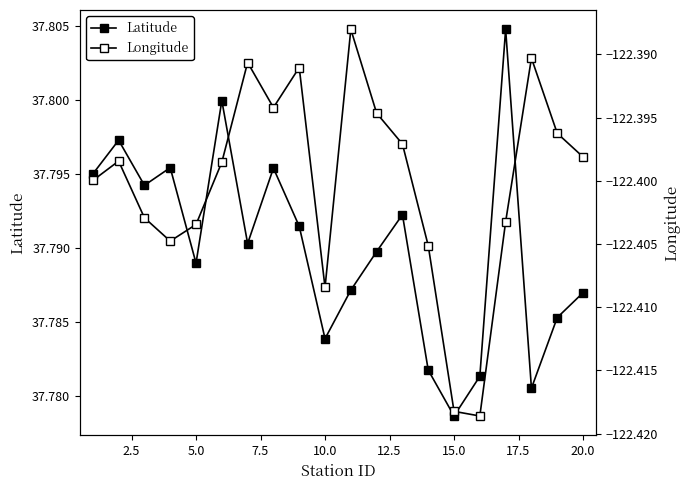

Which series has the widest spread of values?

Longitude